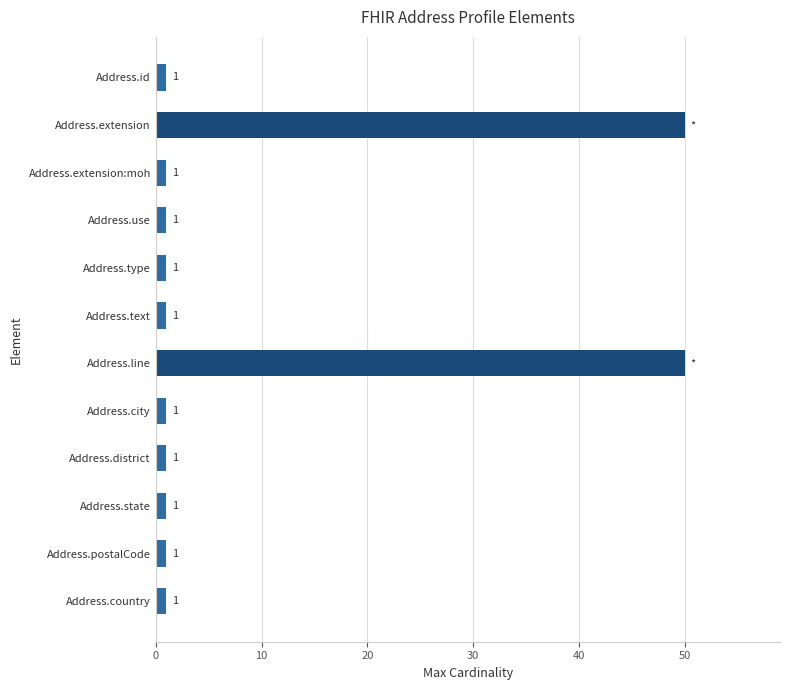

Approximately how many times larger is the value at Address.city compared to Address.postalCode?

1.0